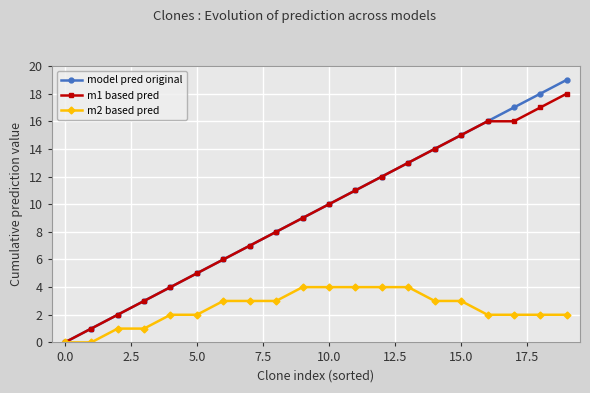

Rank the series by their maximum value, from lowest to highest.

m2 based pred, m1 based pred, model pred original